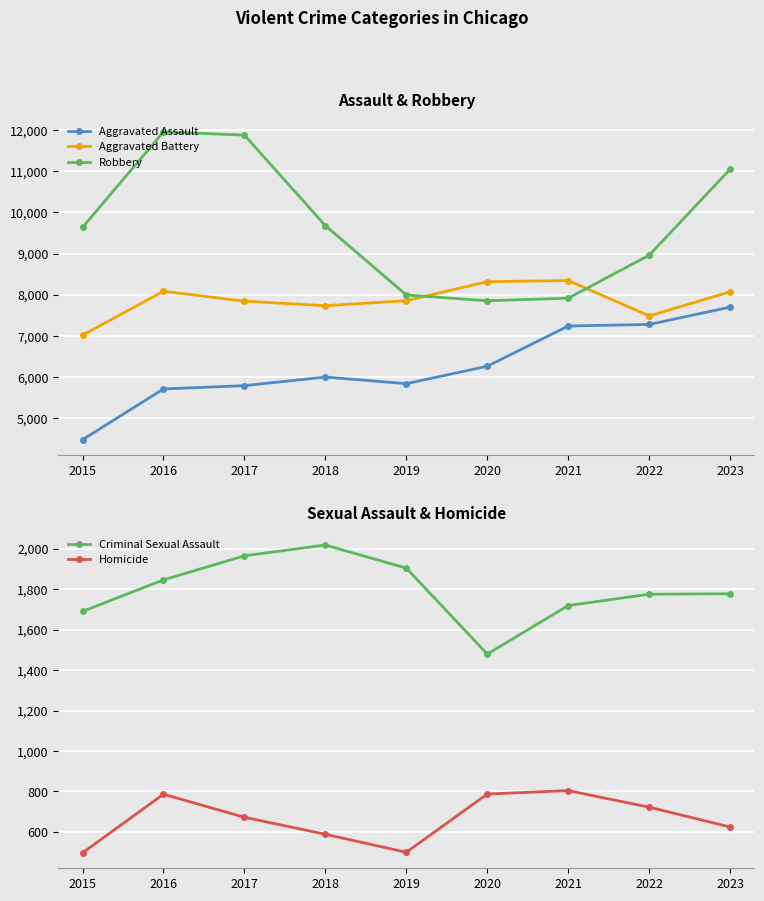

What is the value of the Robbery point at the 8th from the left?

8963